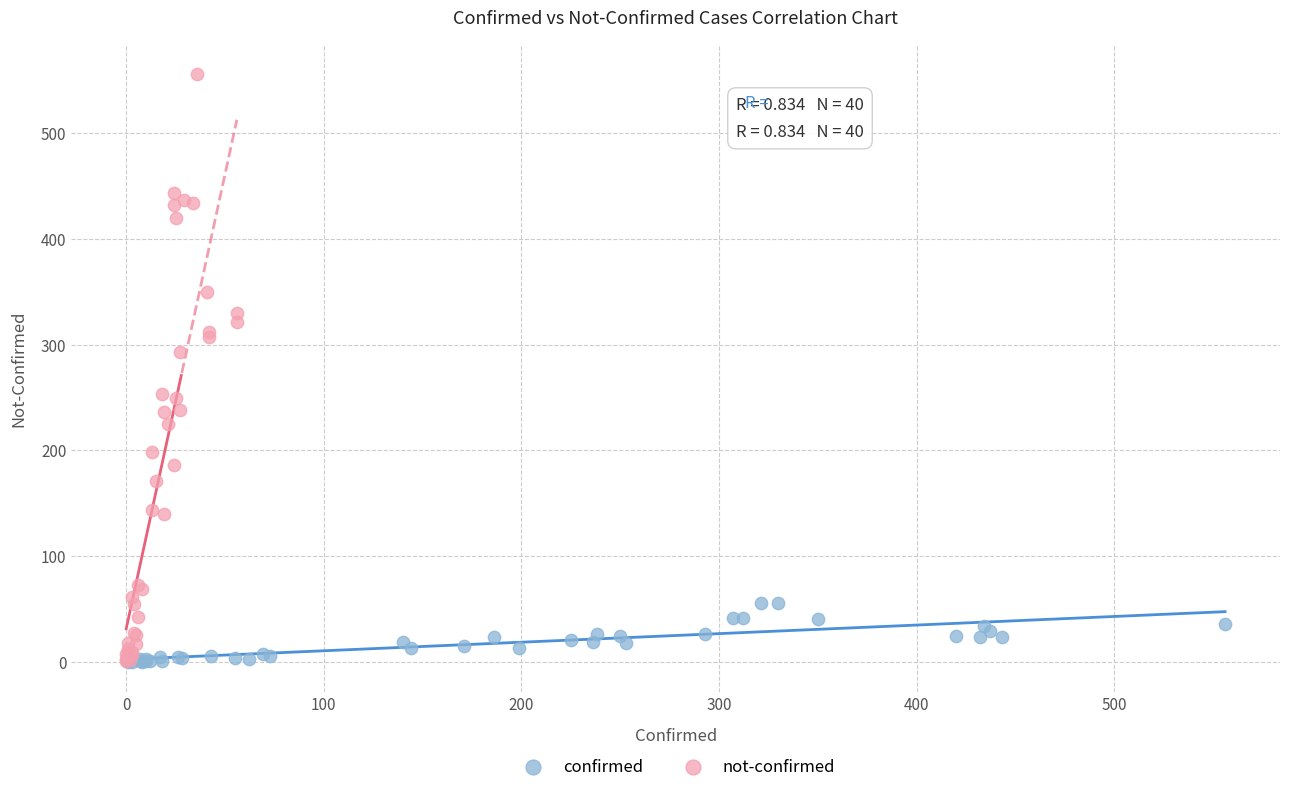

Which series has the widest spread of Y values?

not-confirmed